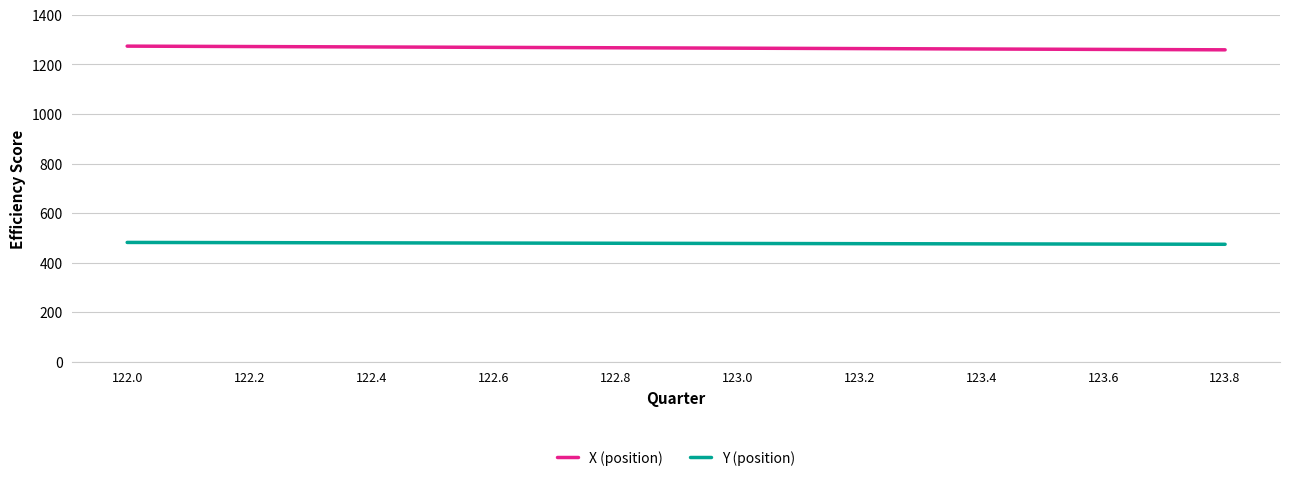

Rank the series by their average value, from highest to lowest.

X (position), Y (position)